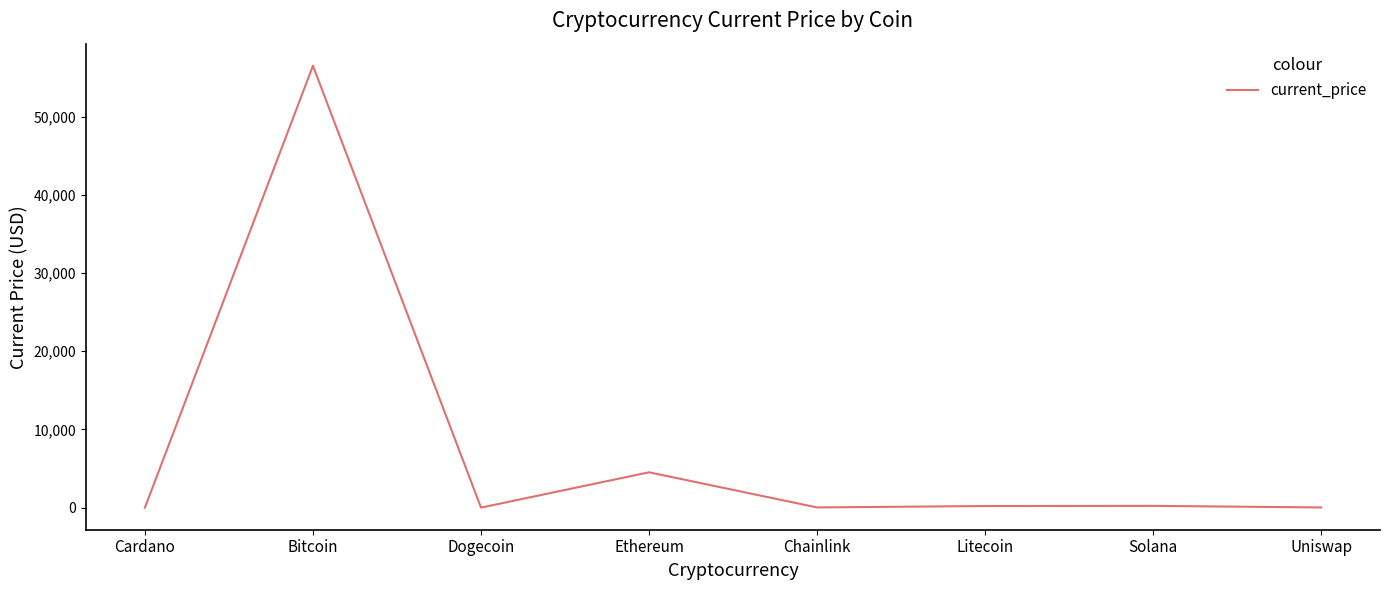

True or false: the data shows 0.2 at Dogecoin.

True